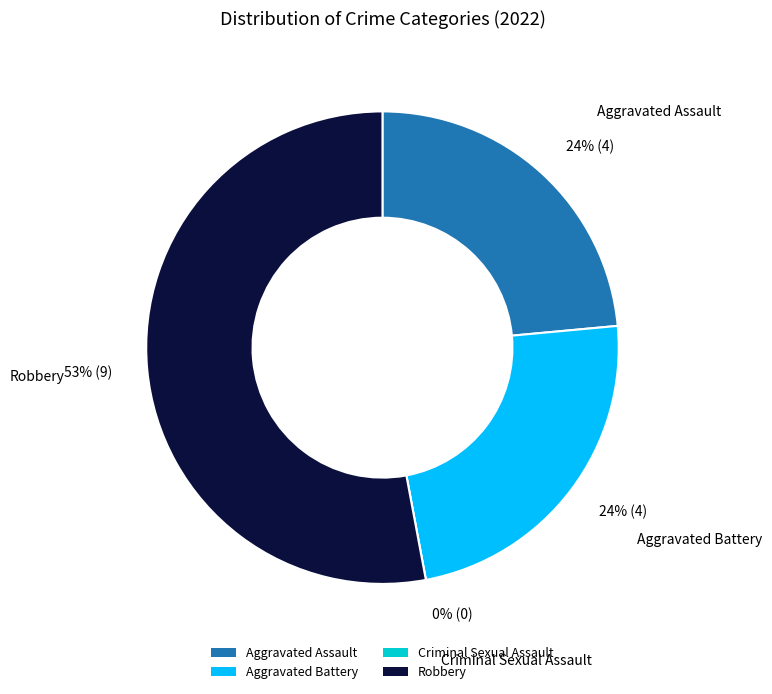

Which category accounts for the majority?

Robbery